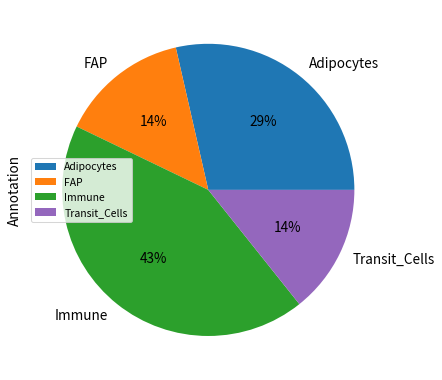

Is Adipocytes the majority of the pie?

No